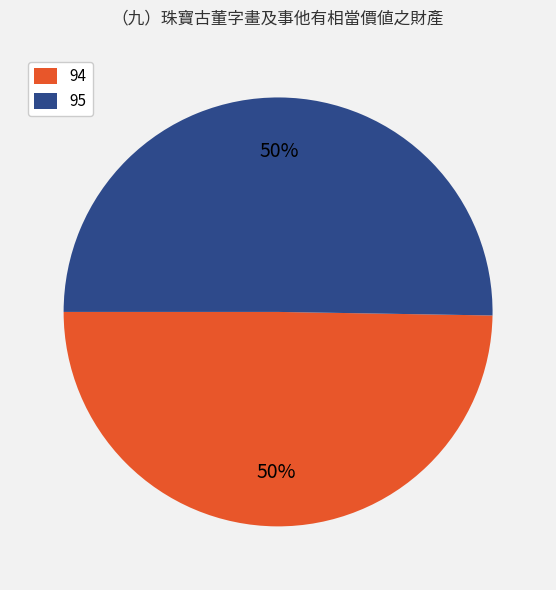

How many segments does this pie chart have?

2